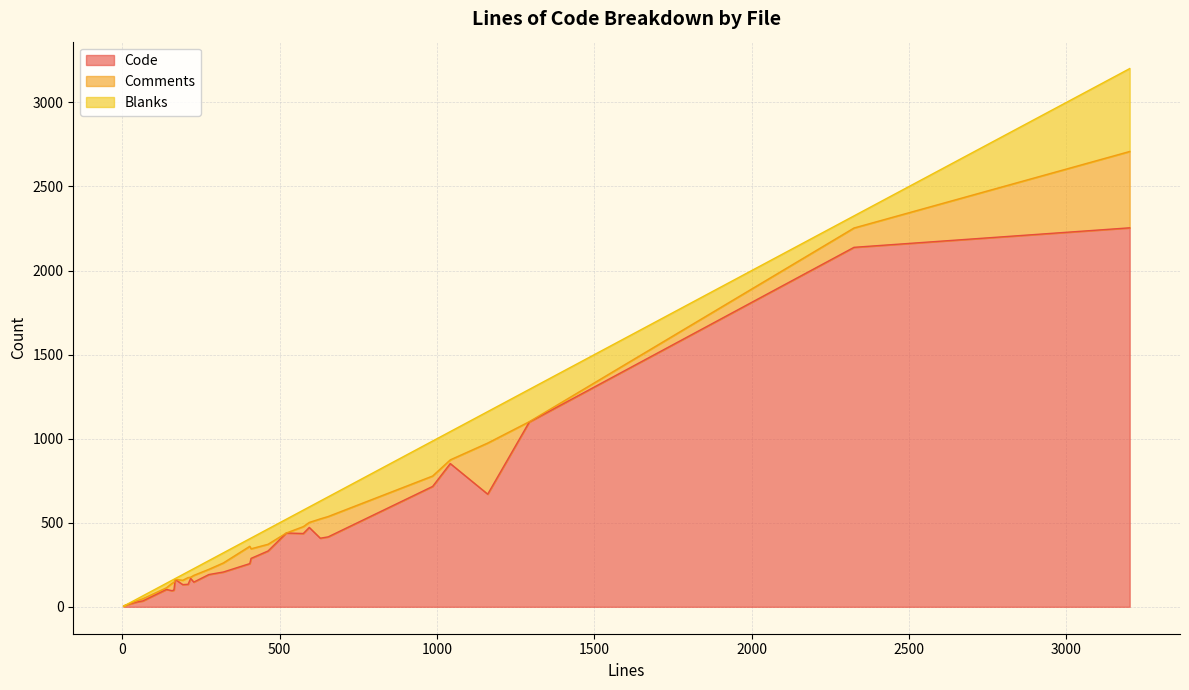

What is the highest value of the Code series?

2254